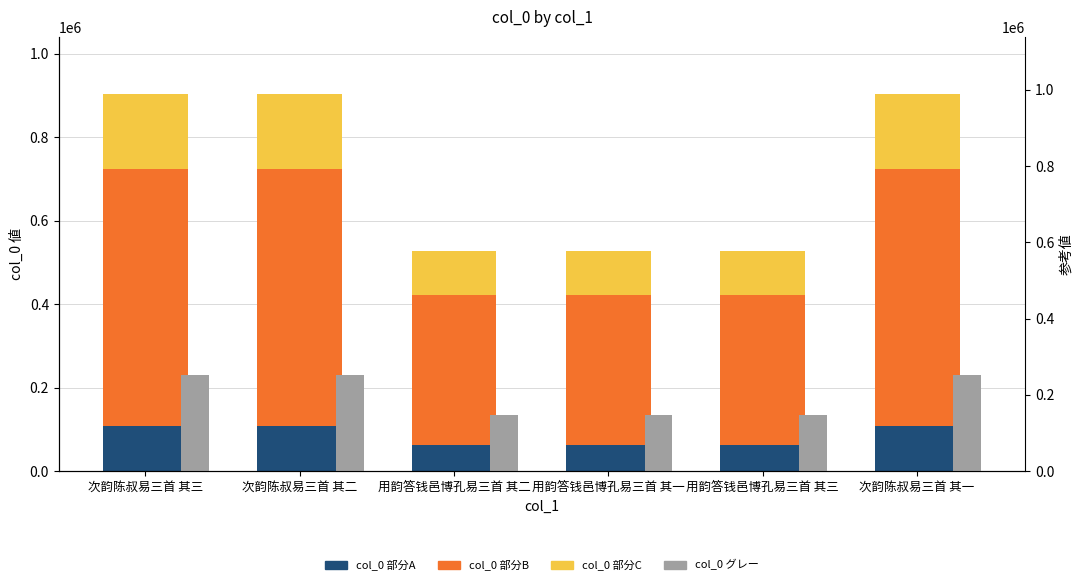

Which has a higher value, 用韵答钱邑博孔易三首 其二 or 次韵陈叔易三首 其三?

次韵陈叔易三首 其三